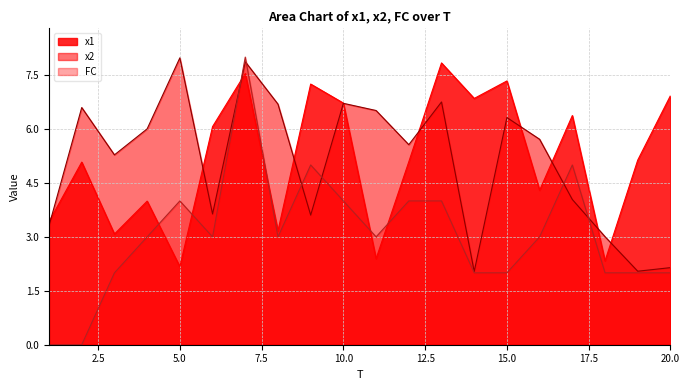

What is the sum of all x1 values?

103.1